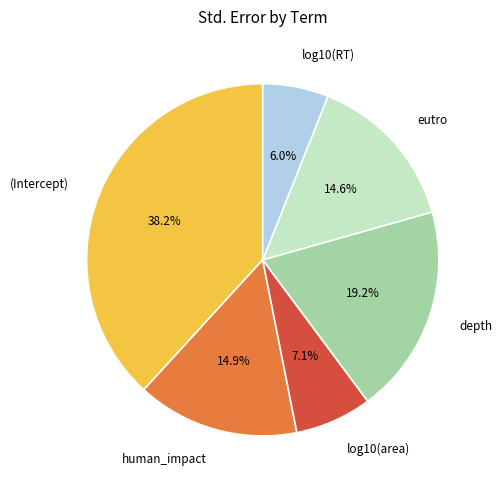

To the nearest percent, what is the difference between the largest and smallest slice percentages?

32%